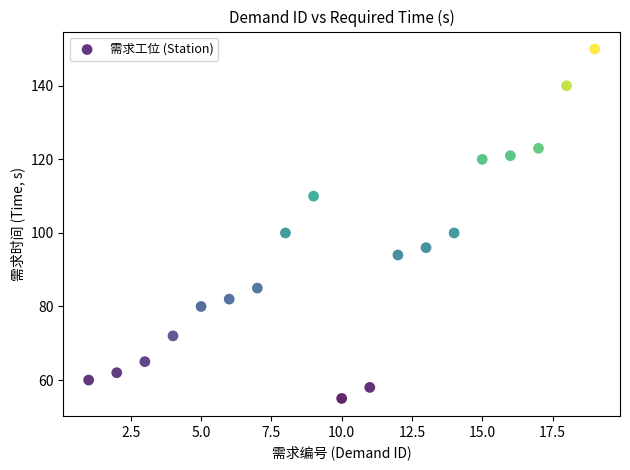

What is the range of Y values (max minus min)?

95